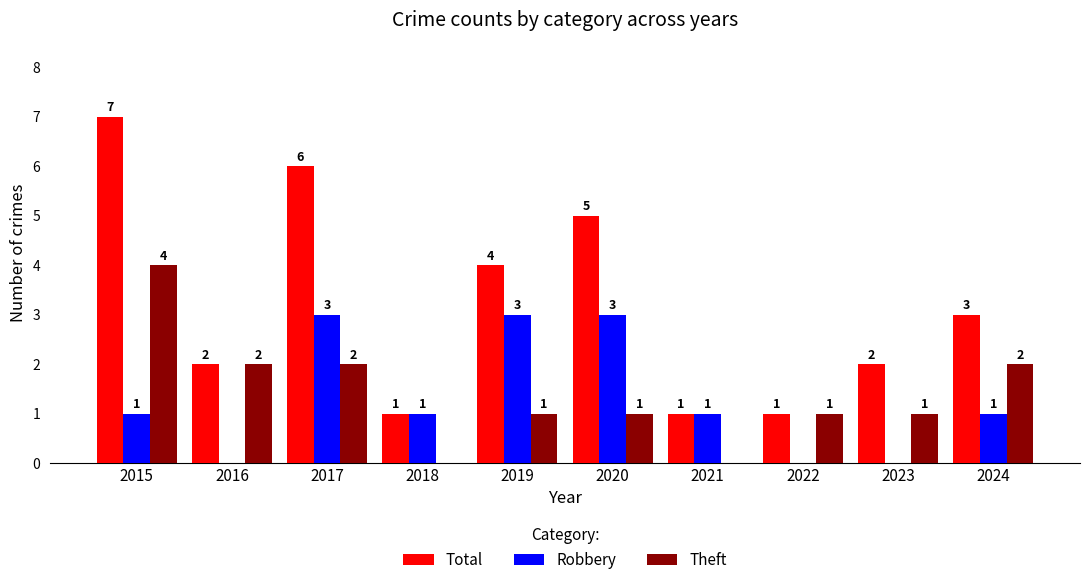

Which series has the largest total across all categories?

Total